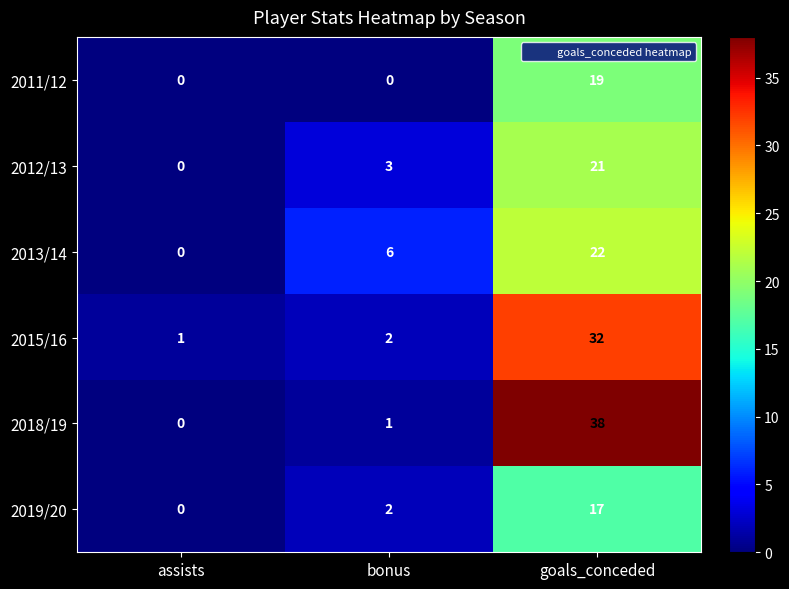

Reading right to left, extract all data points from this chart.

2011/12: goals_conceded=19	bonus=0	assists=0
2012/13: goals_conceded=21	bonus=3	assists=0
2013/14: goals_conceded=22	bonus=6	assists=0
2015/16: goals_conceded=32	bonus=2	assists=1
2018/19: goals_conceded=38	bonus=1	assists=0
2019/20: goals_conceded=17	bonus=2	assists=0